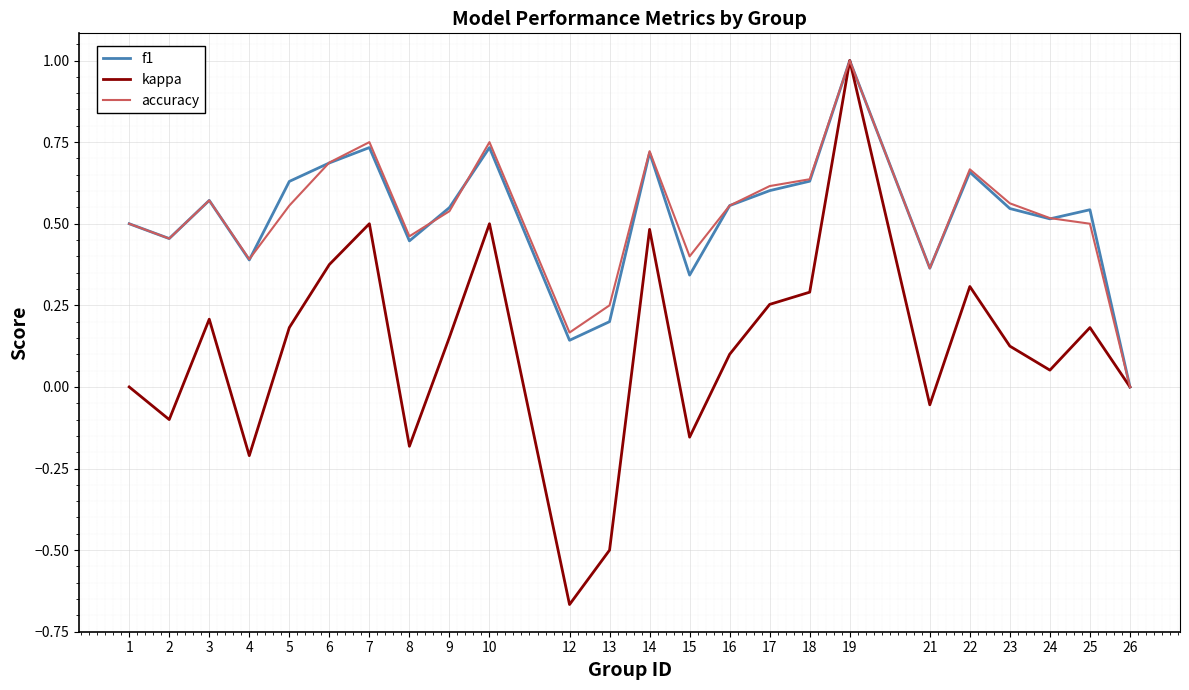

How many interior local valleys does the f1 series have?

7